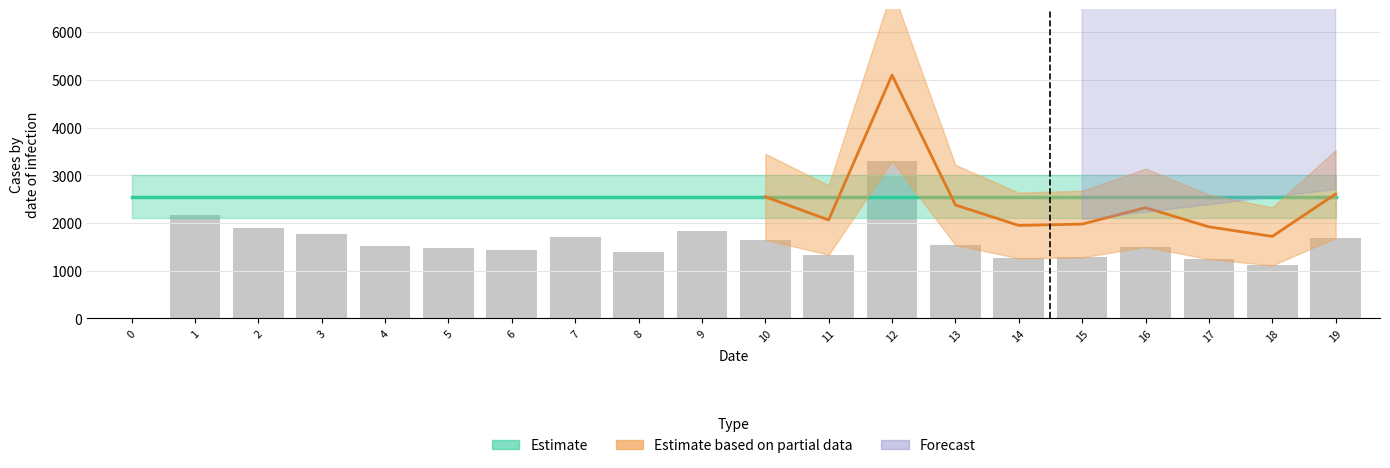

What is the average value?

1555.7